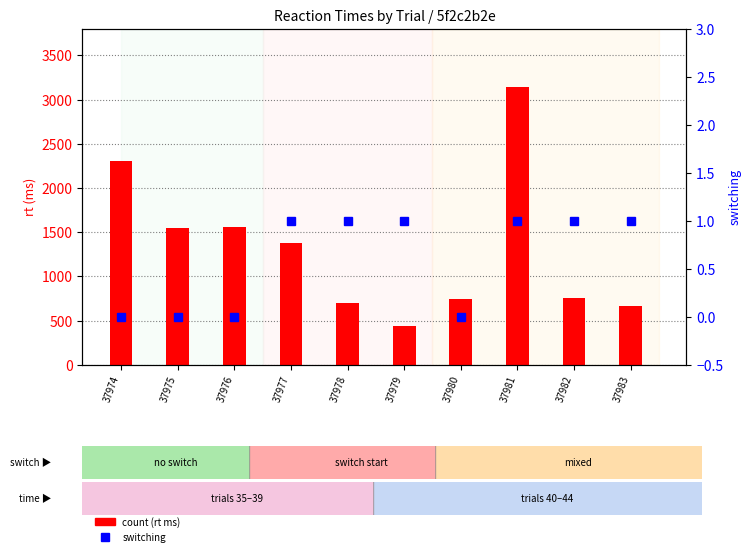

Are the bars horizontal?

No